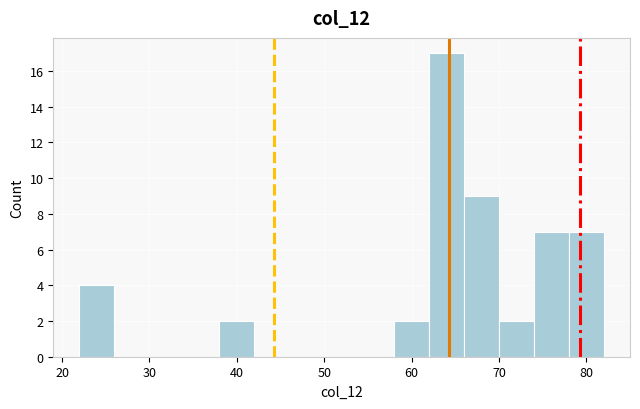

What is the height of the bar covering 22 to 26 on the x-axis? The values are not printed on the chart, so give them approximately, as read against the axis.

4